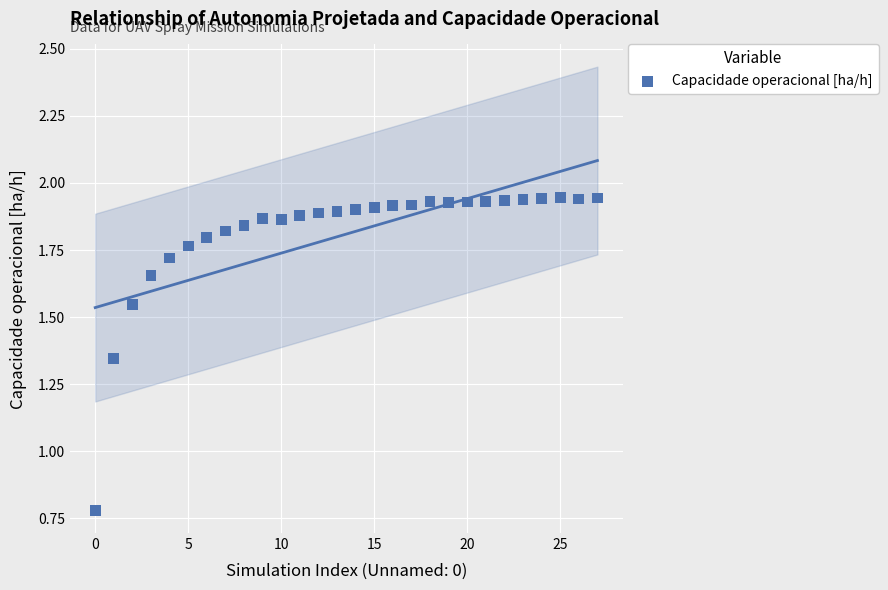

What is the range of Y values (max minus min)?

1.2